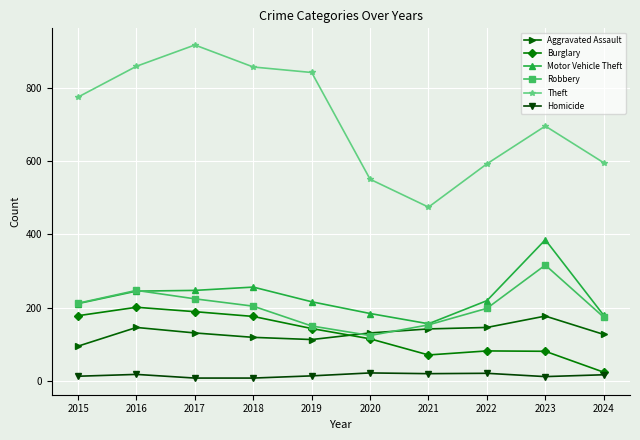

True or false: Aggravated Assault has more than 0 points higher than both neighbors.

True